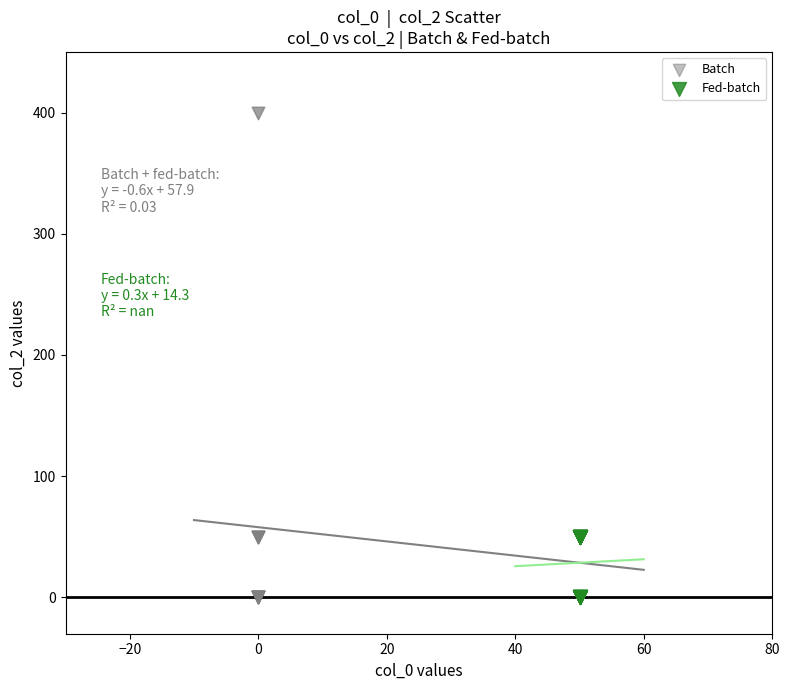

Which series contains the highest Y value?

Batch